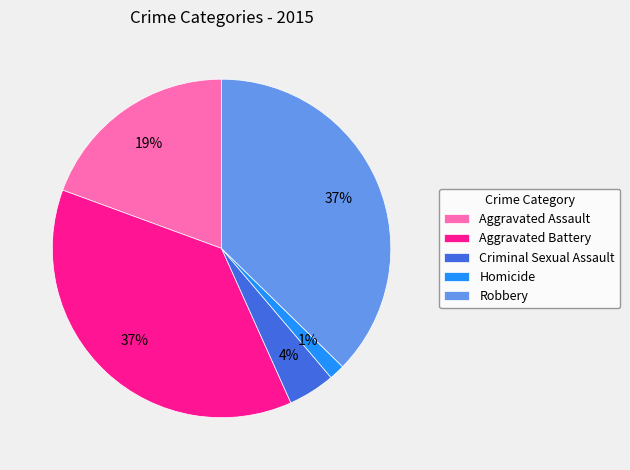

Do Robbery and Homicide together represent more than half of the pie?

No